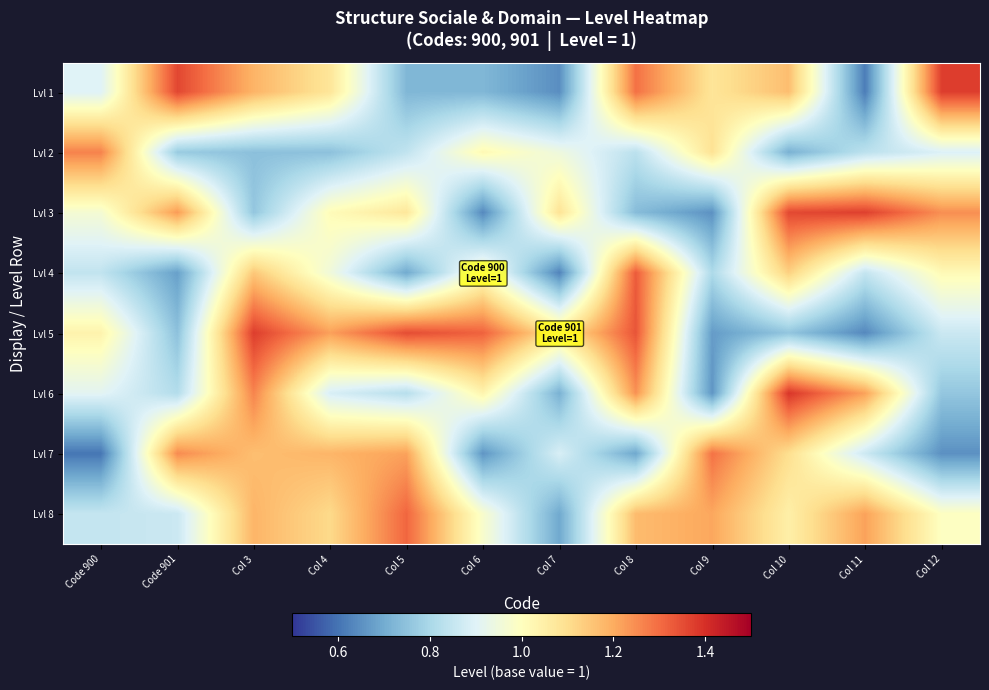

At how many categories does at least one series exceed 0?

12